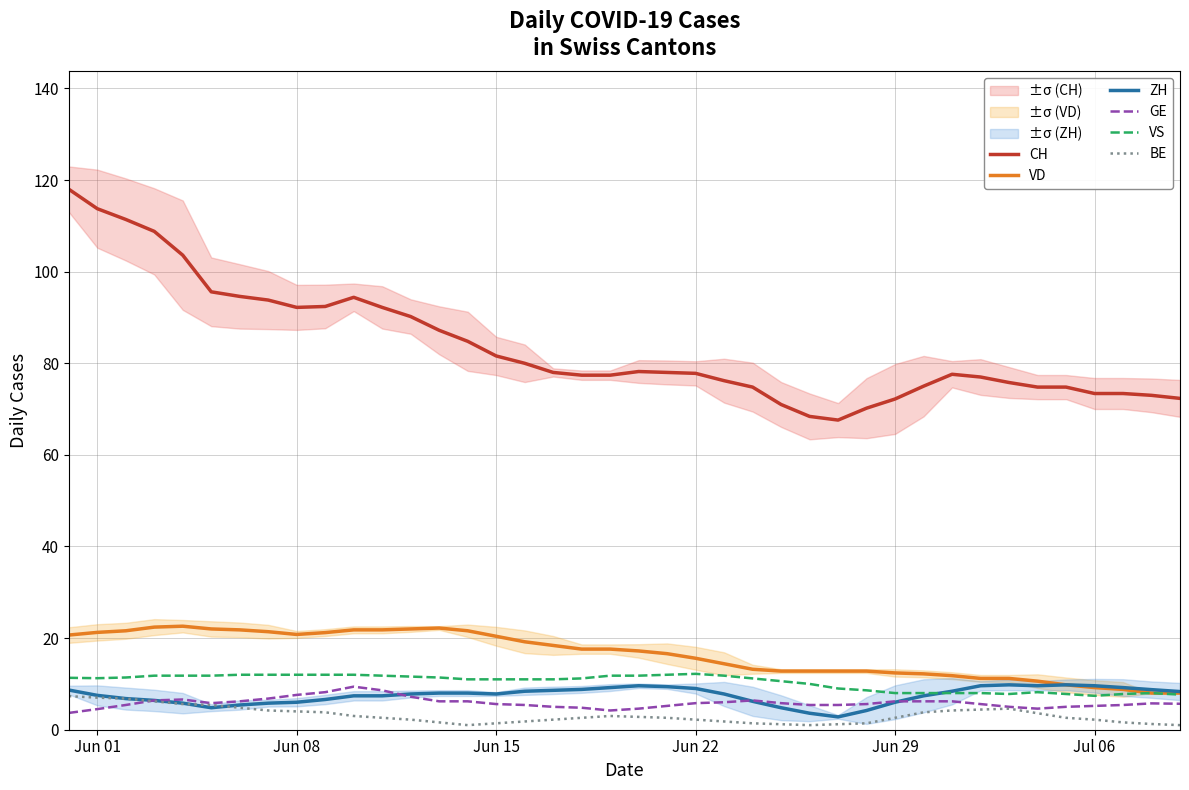

At how many categories does at least one series exceed 10?

40